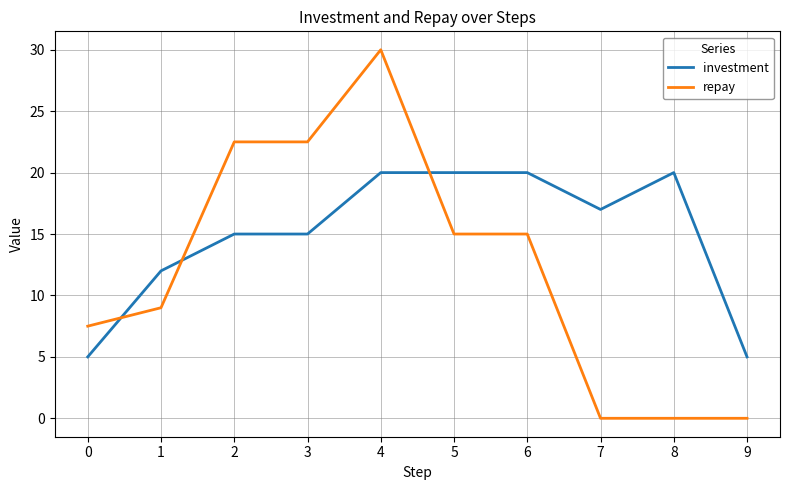

What is the difference between the second highest and minimum values in the investment series?

15.0